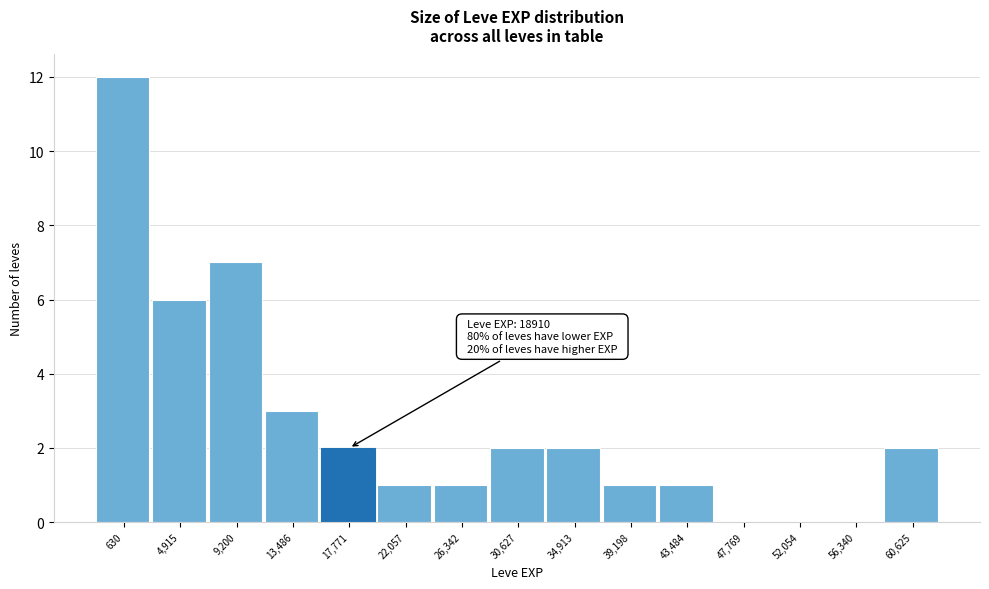

Reading left to right, extract all data points from this chart.

630=12	4,915=6	9,200=7	13,486=3	17,771=2	22,057=1	26,342=1	30,627=2	34,913=2	39,198=1	43,484=1	47,769=0	52,054=0	56,340=0	60,625=2